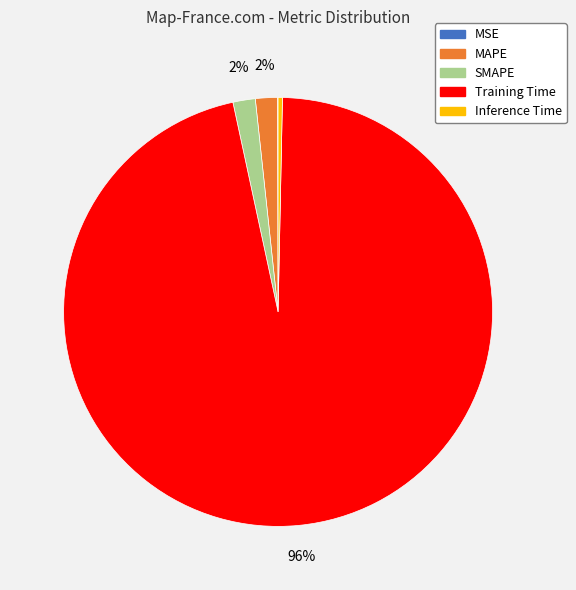

Do Training Time and MAPE together represent more than half of the pie?

Yes